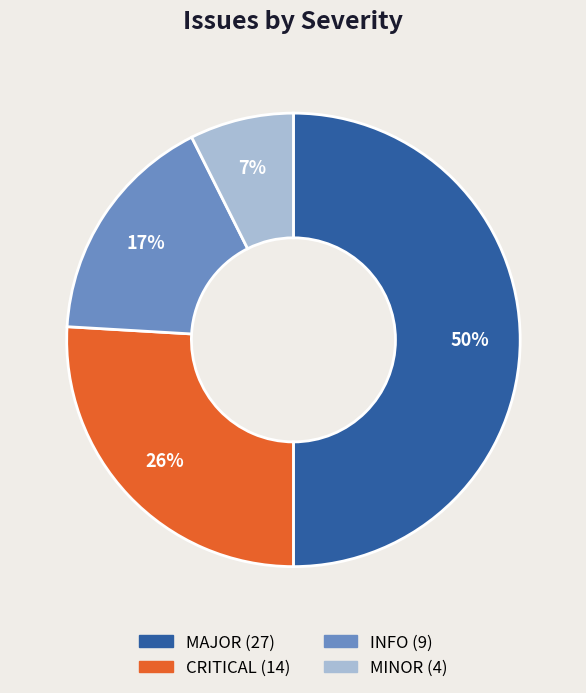

What percentage is the CRITICAL slice, to the nearest percent?

26%